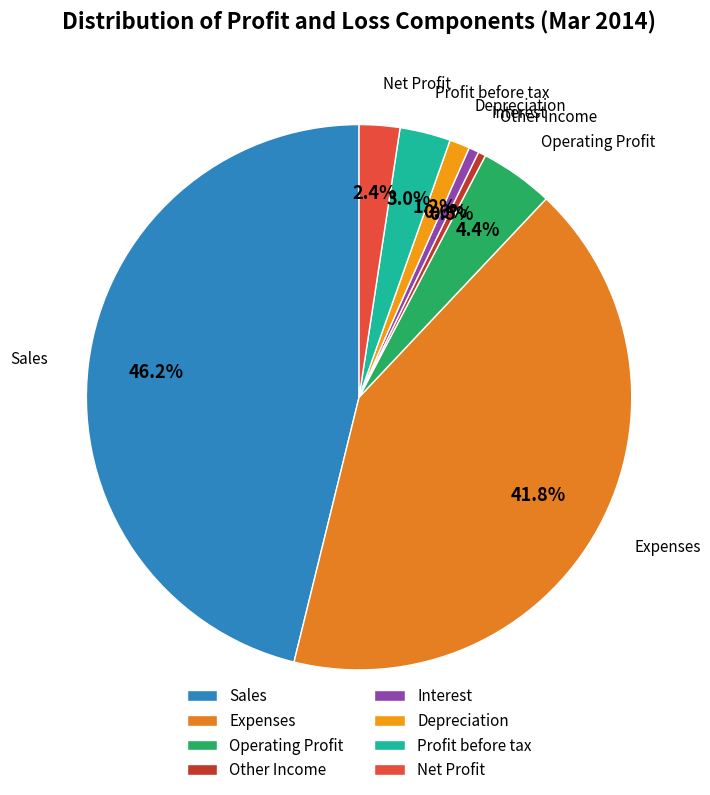

How many segments does this pie chart have?

8